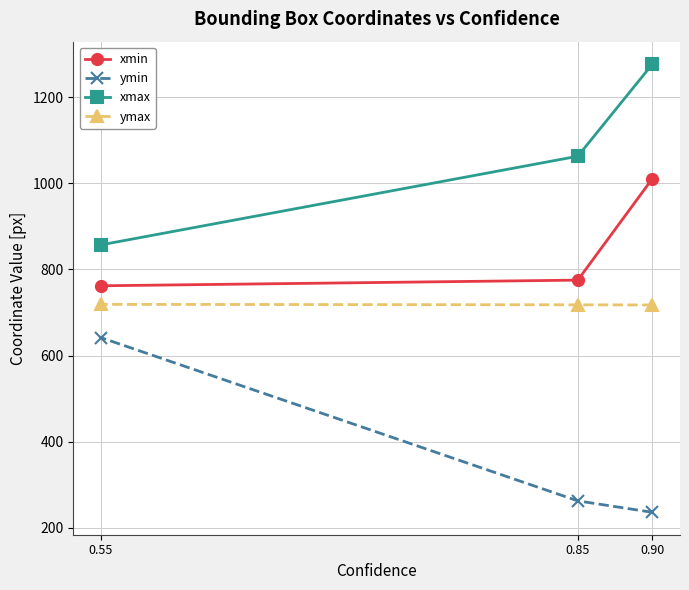

What is the maximum value shown in the chart?

1277.1